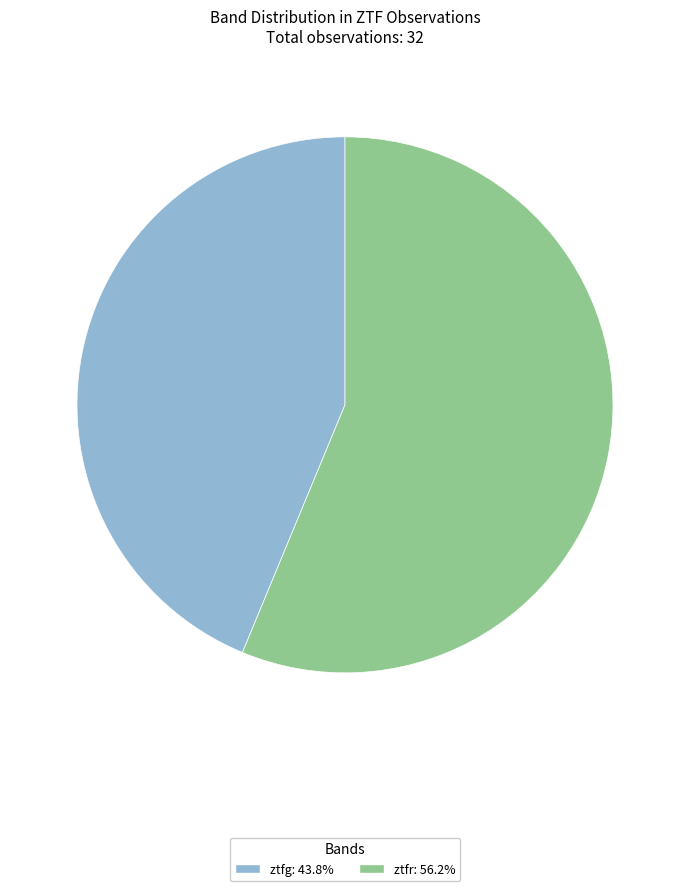

What is the smallest slice in the pie chart?

ztfg